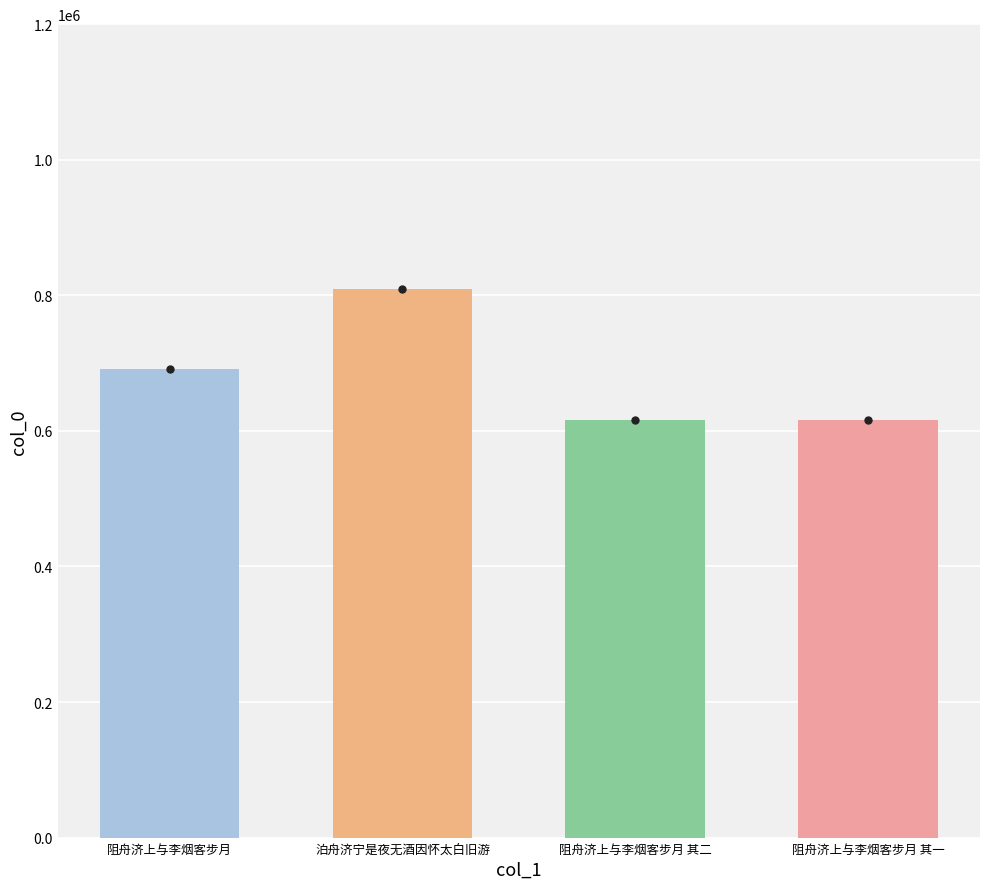

What position from the left is 阻舟济上与李烟客步月 其二?

3